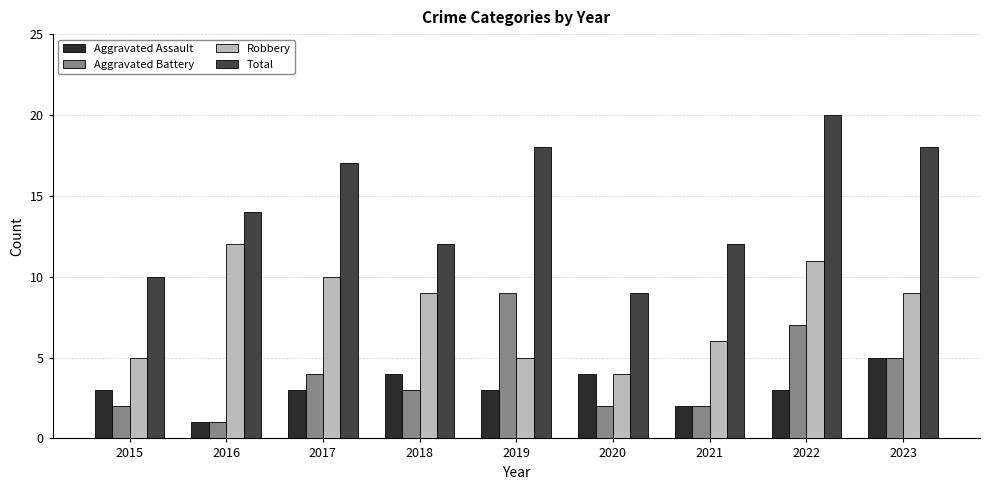

What value does the Aggravated Assault series have at 2018?

4